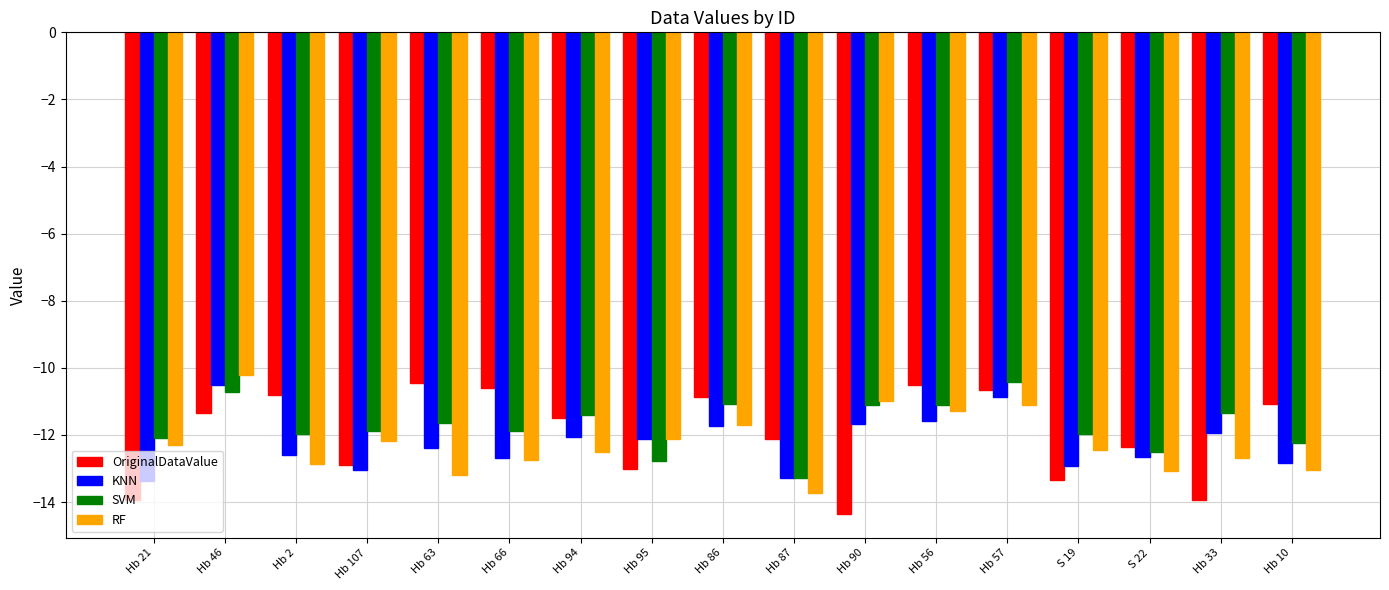

Does the chart contain stacked bars?

No